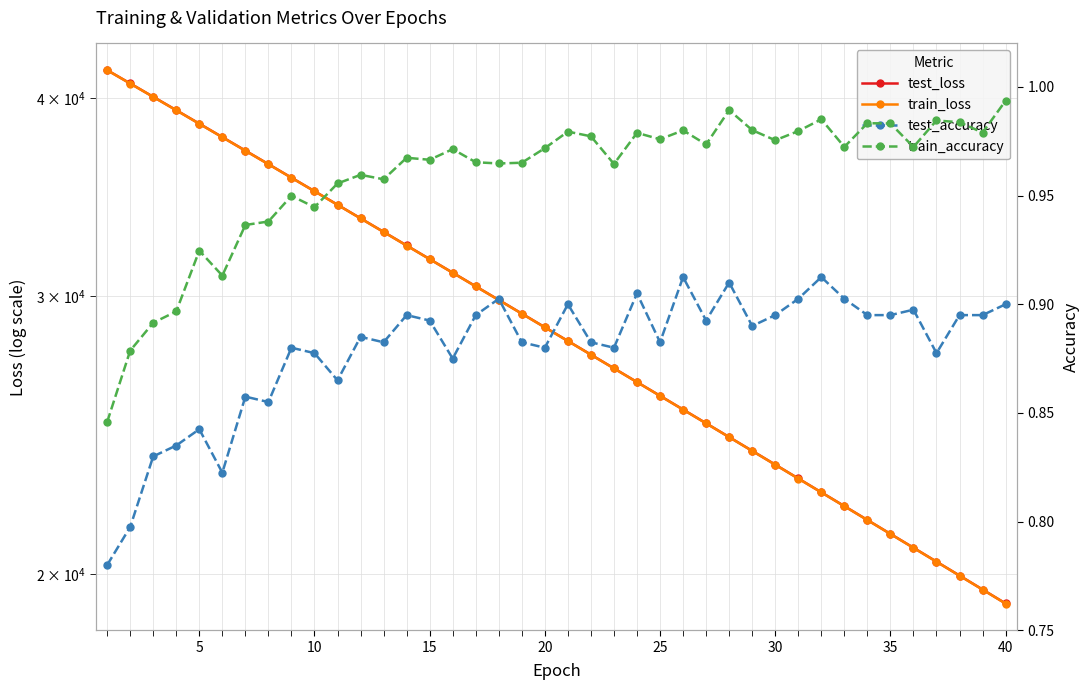

What is the highest value of the test_accuracy series?

0.9